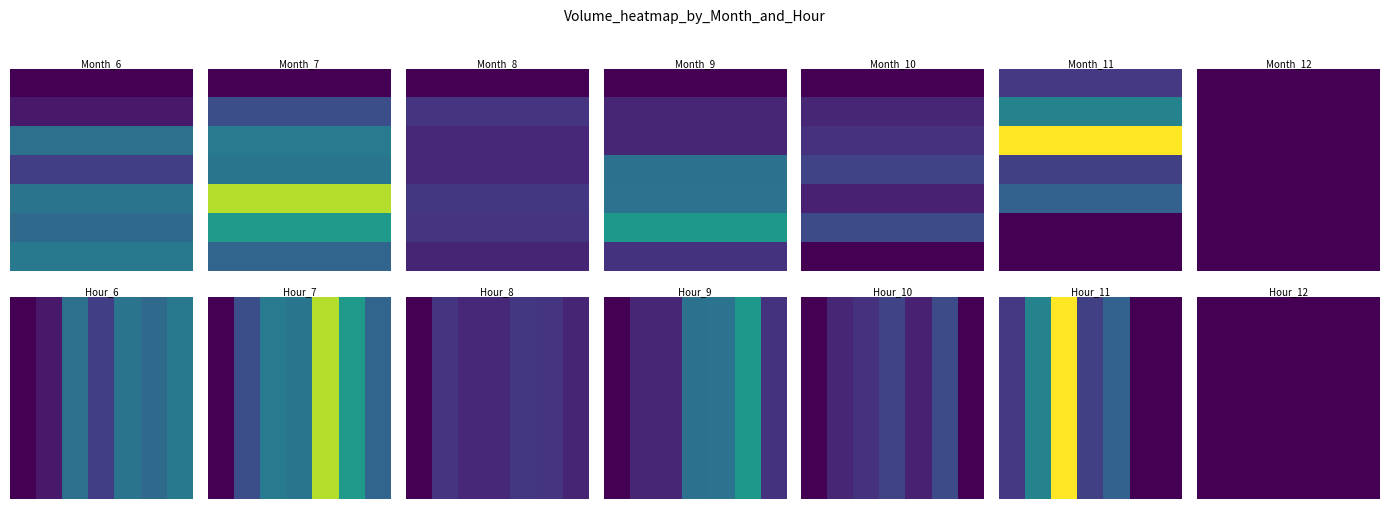

How many values in the 7 series exceed 81299?

3